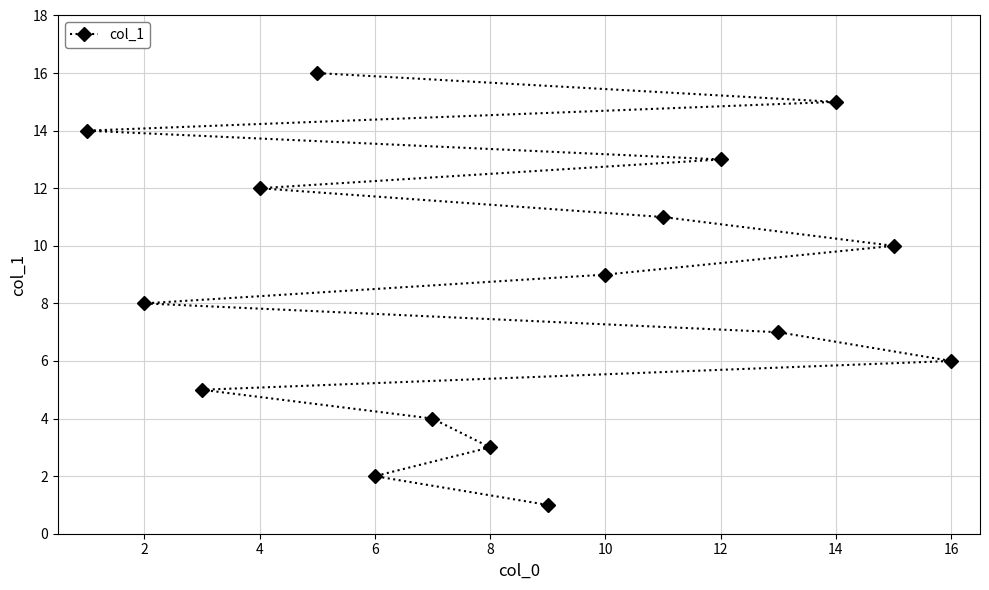

What is the minimum value shown in the chart?

1